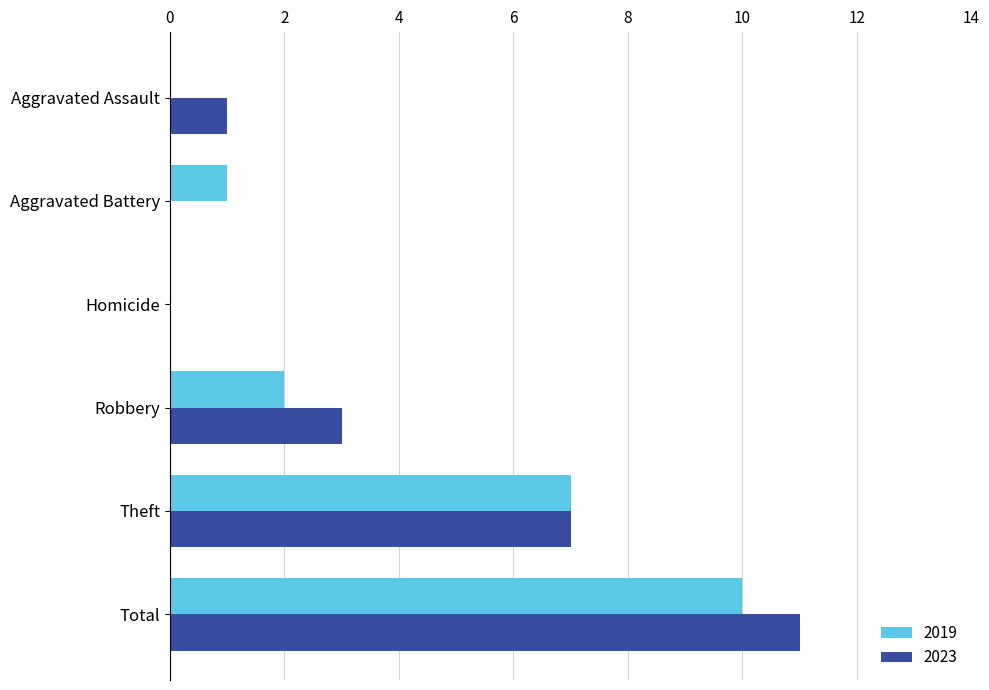

What is the maximum value for 2019?

10